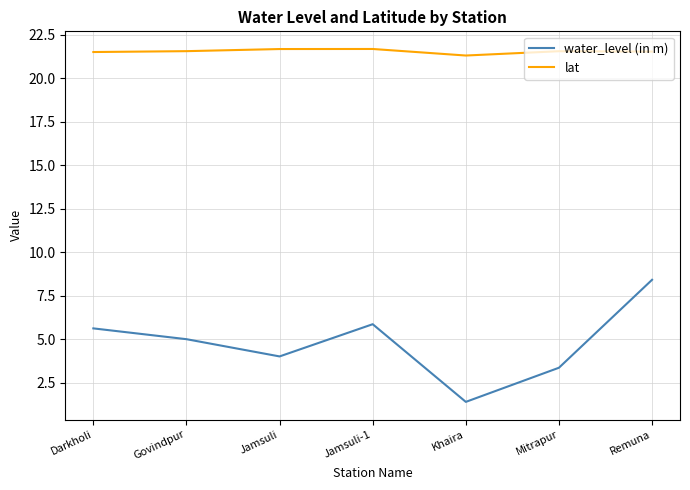

At which category does water_level (in m) reach its first local peak?

Jamsuli-1